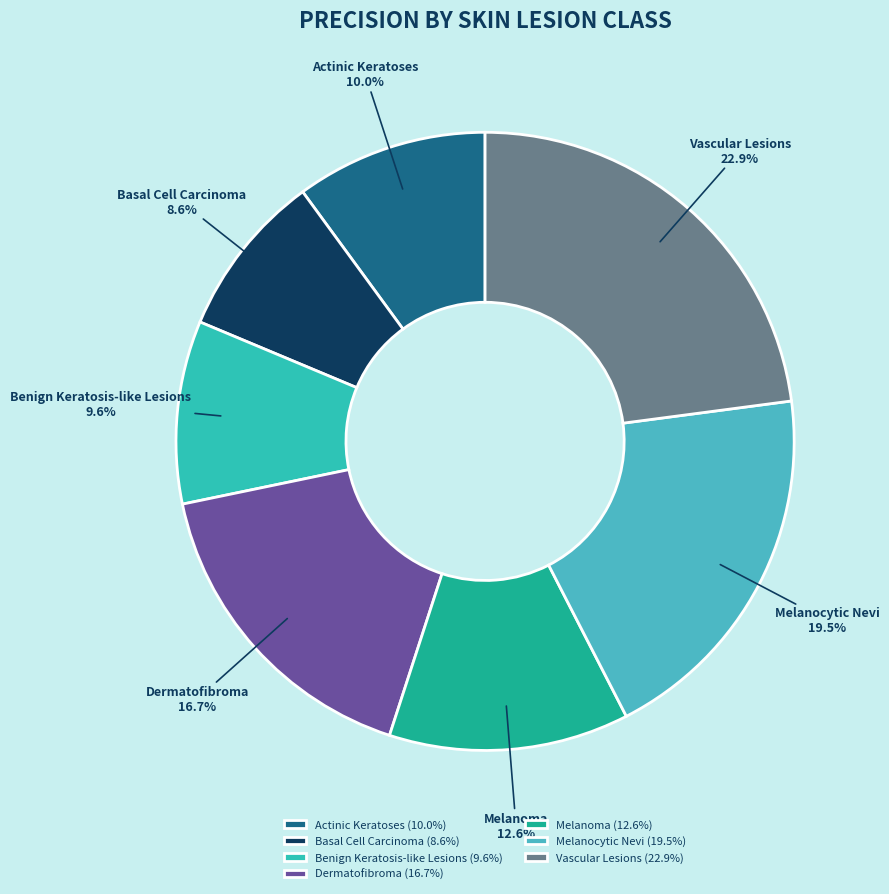

Between Melanoma and Melanocytic Nevi, which is larger?

Melanocytic Nevi